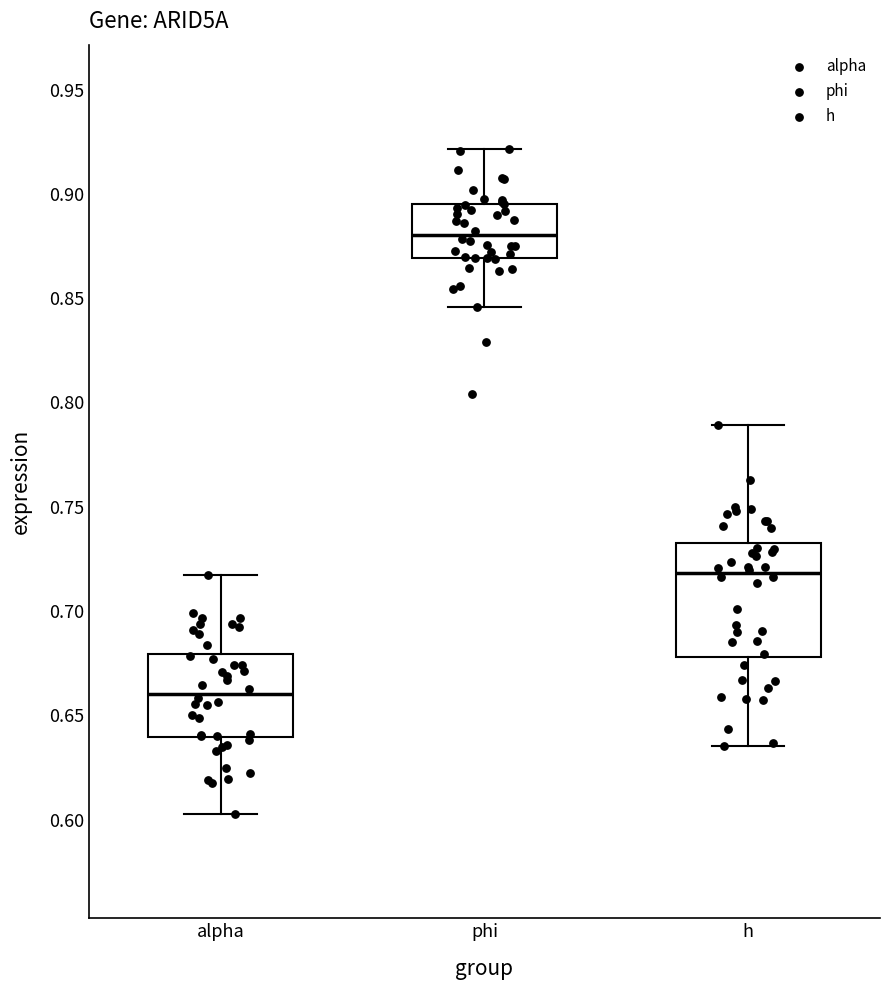

Reading left to right, read every box against the y-axis: the position of its median line, the range the box covers, and the ends of its whiskers. The values are not printed on the chart, so give them approximately, as read against the axis.

alpha: median 0.660, box 0.640 to 0.680, whiskers 0.605 to 0.715
phi: median 0.880, box 0.870 to 0.895, whiskers 0.845 to 0.920
h: median 0.720, box 0.680 to 0.735, whiskers 0.635 to 0.790